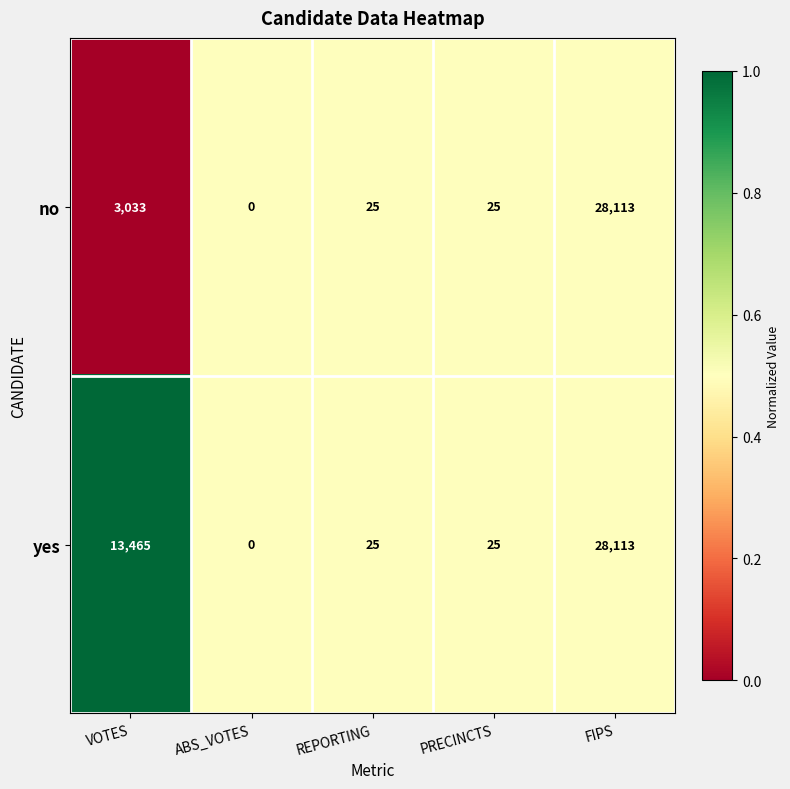

List the series in order of their overall mean, highest first.

yes, no